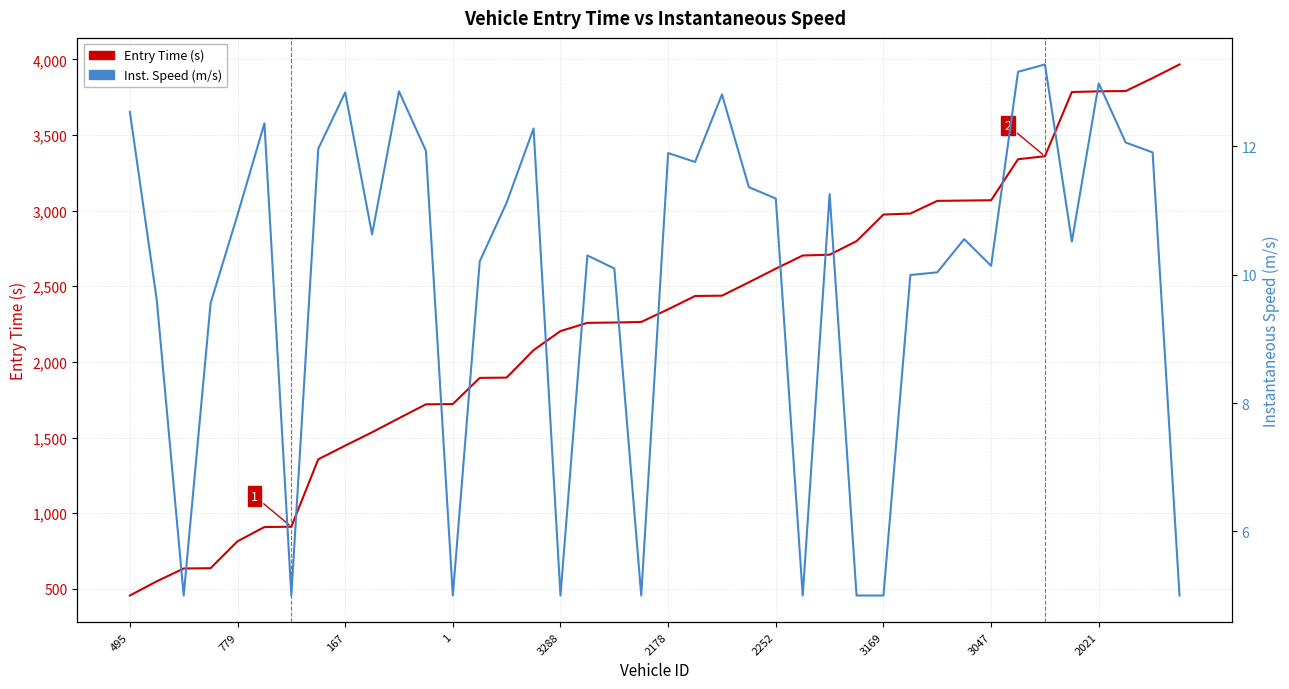

At which category is the sum across all series the highest?

39